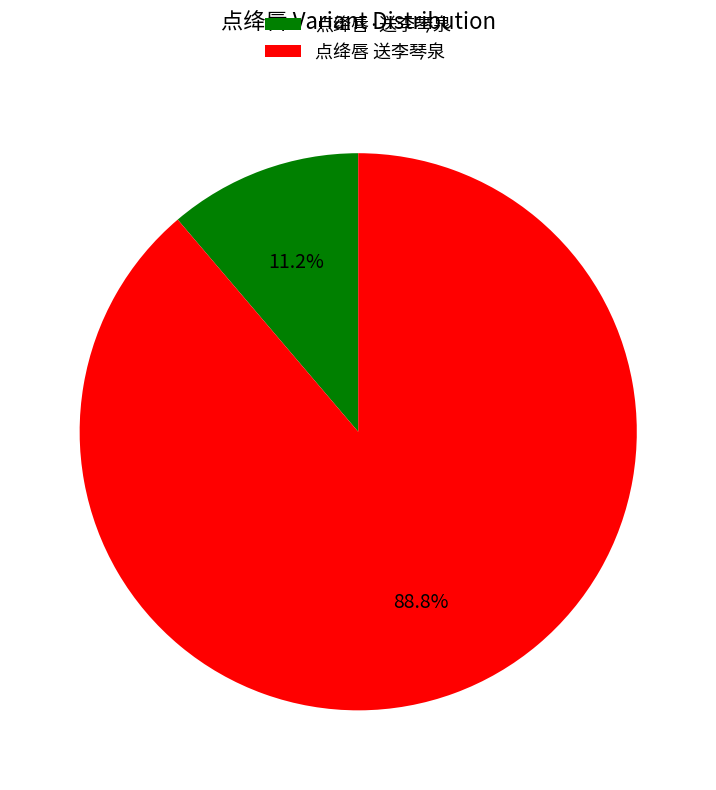

Which slice is the smallest?

点绛唇·送李琴泉